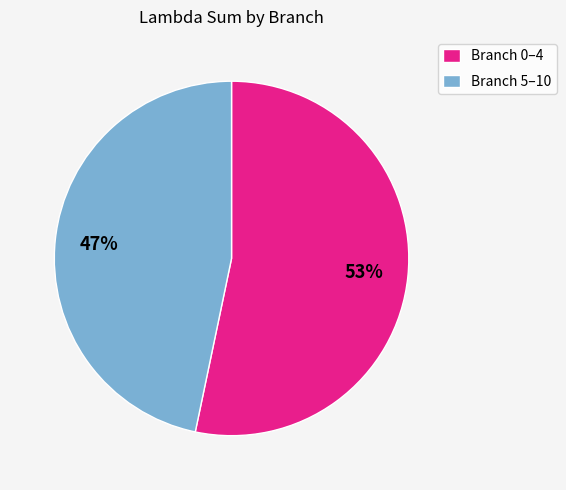

Count the number of slices in the pie.

2